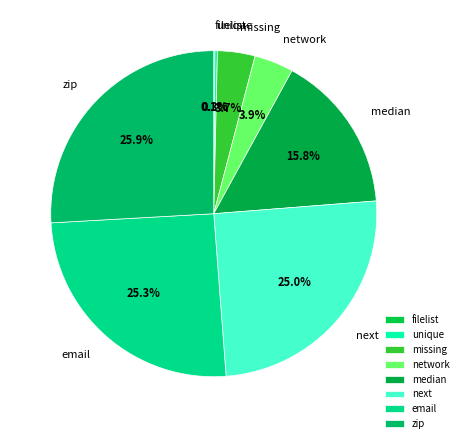

To the nearest percent, what is the average slice percentage?

12%